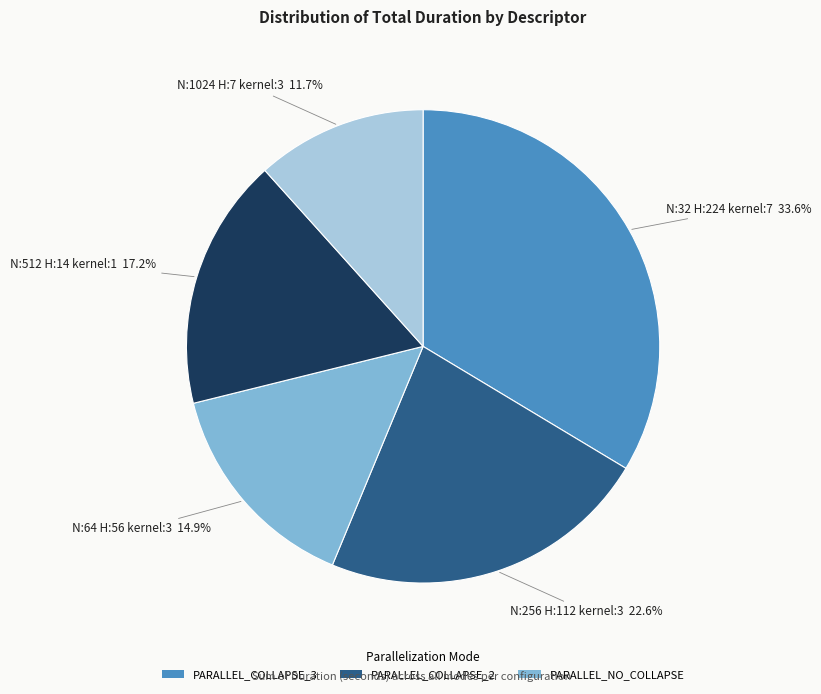

Does any single category account for the majority?

No